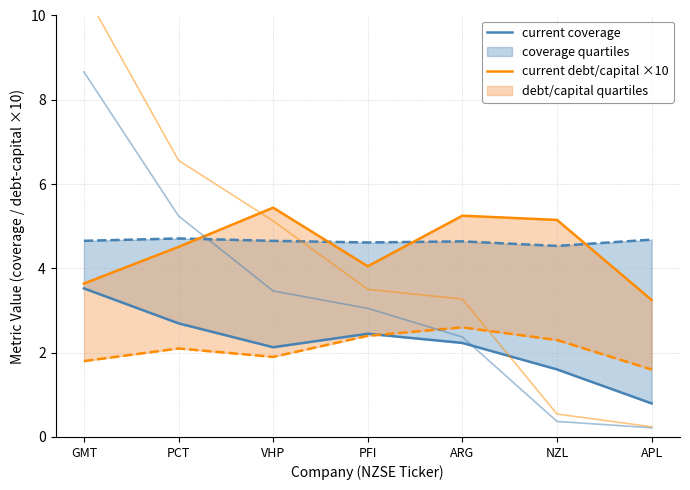

How many data points does each series have?

7